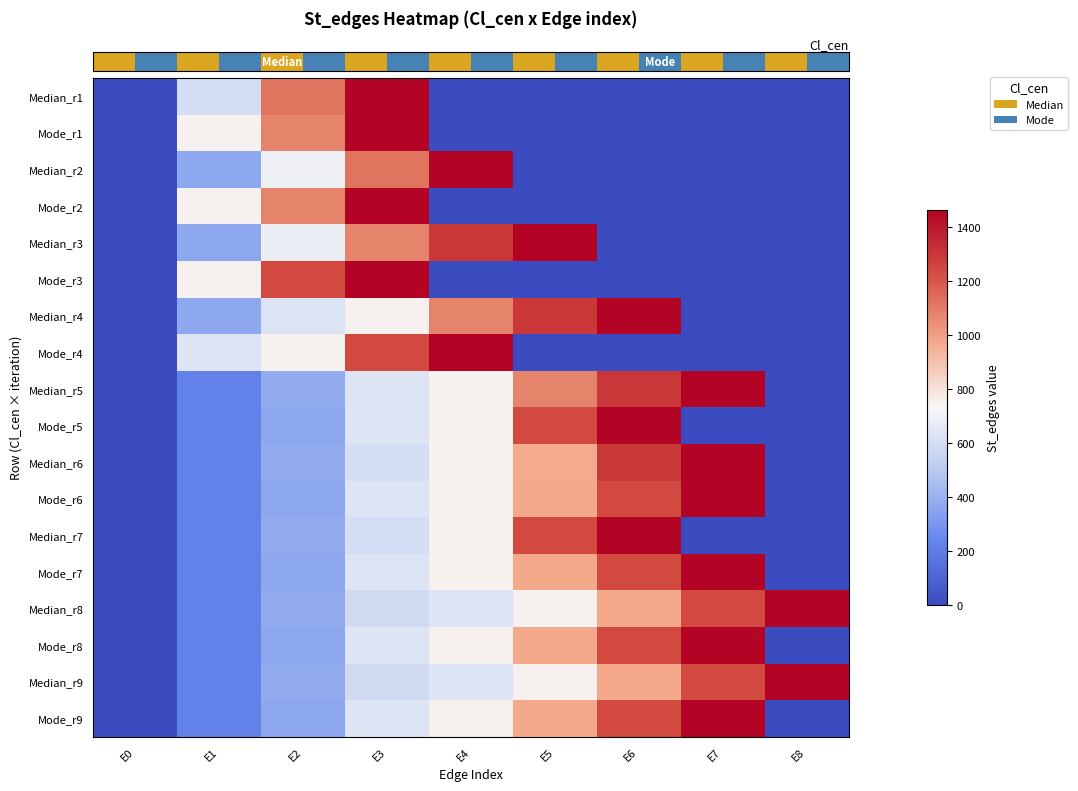

What is the total value across all series at E5?

12683